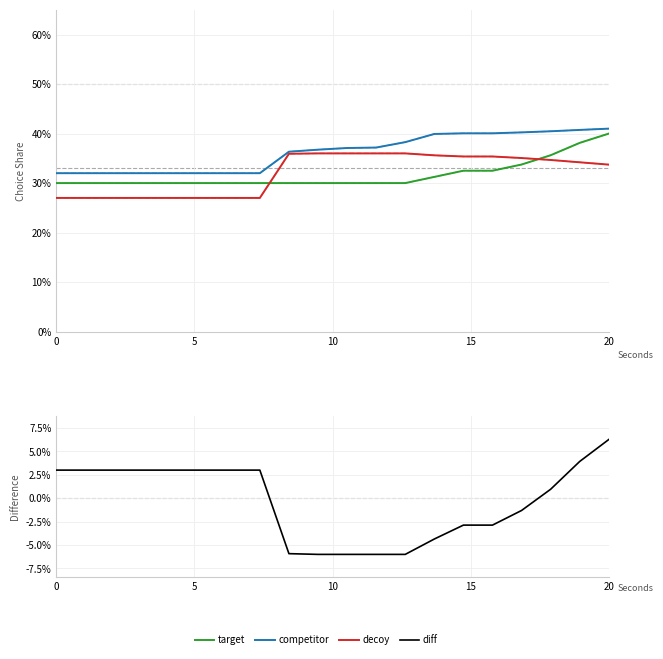

The value of decoy at 0 is 0.3. True or false?

True